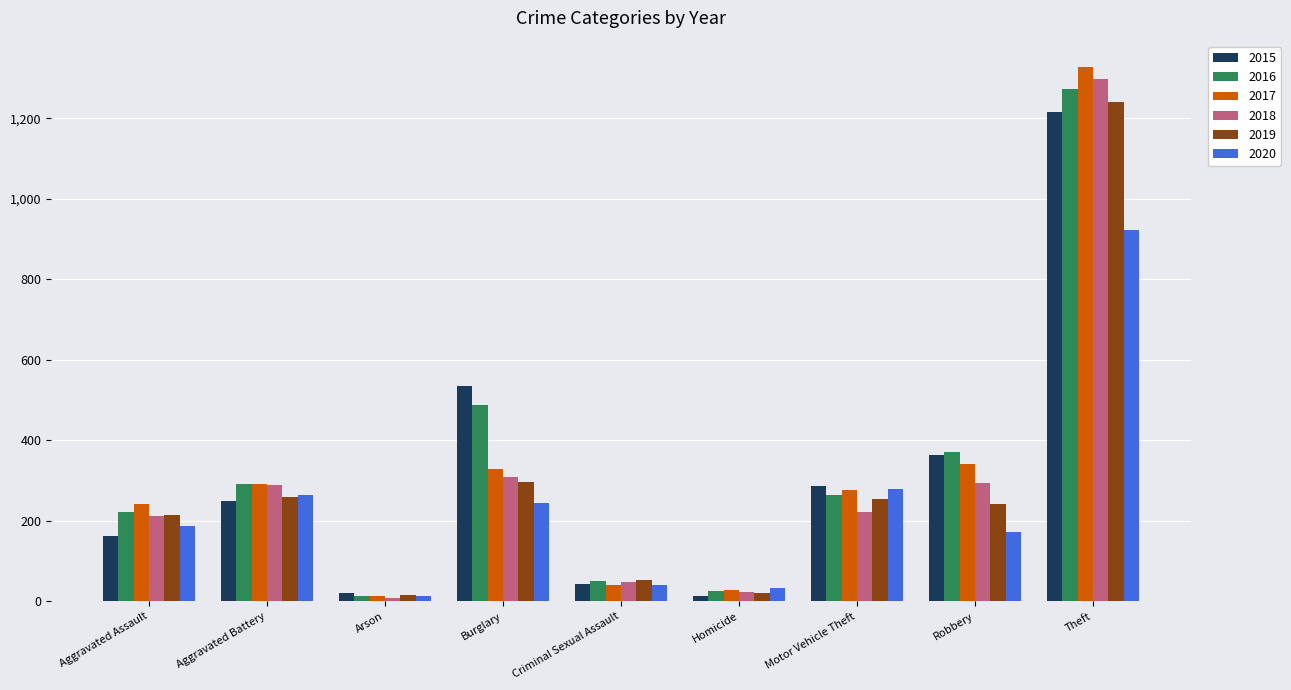

How many data points does each series have?

9